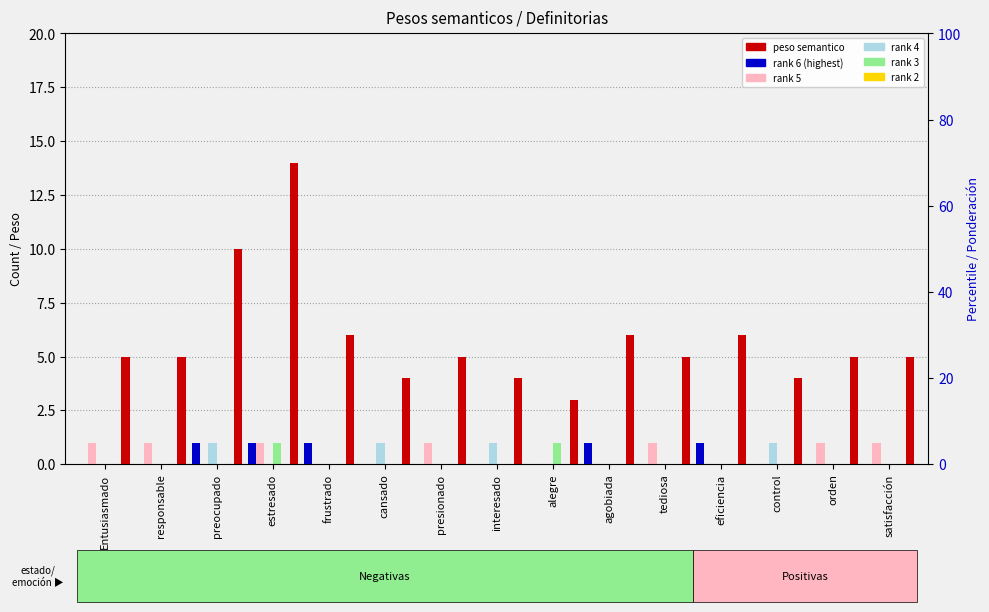

What is the label of the 5th bar from the right?

tediosa